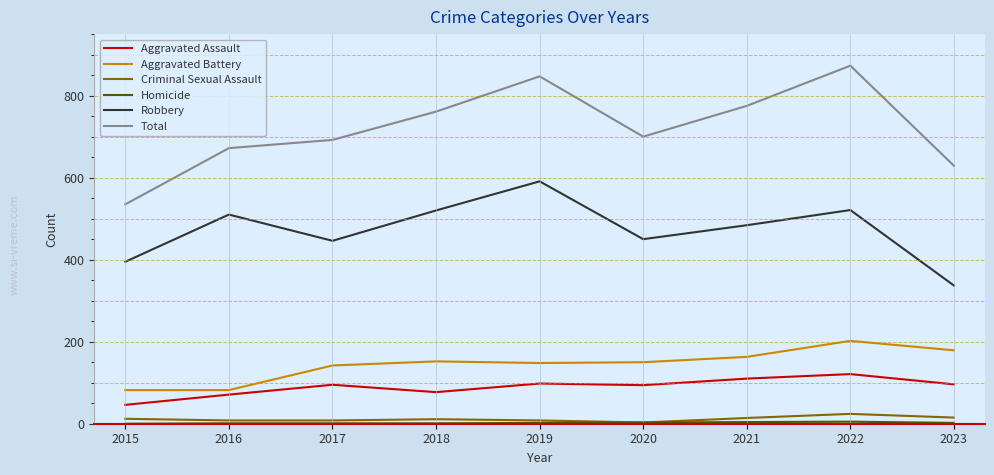

True or false: Aggravated Battery has a value of 28 at 2015.

False